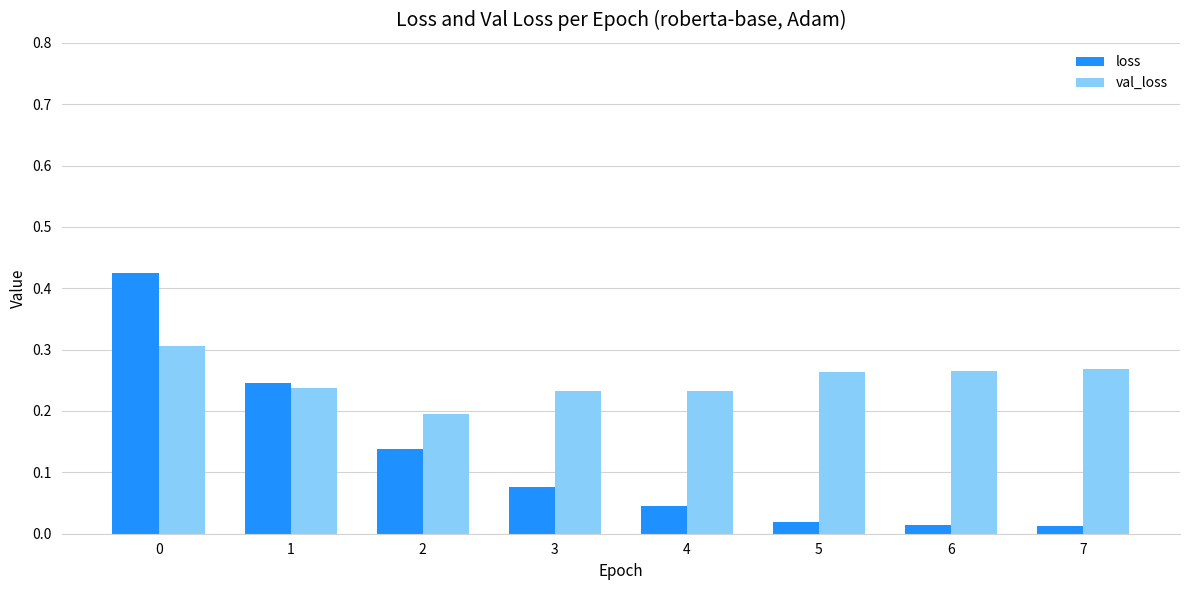

At how many categories does at least one series exceed 0?

8